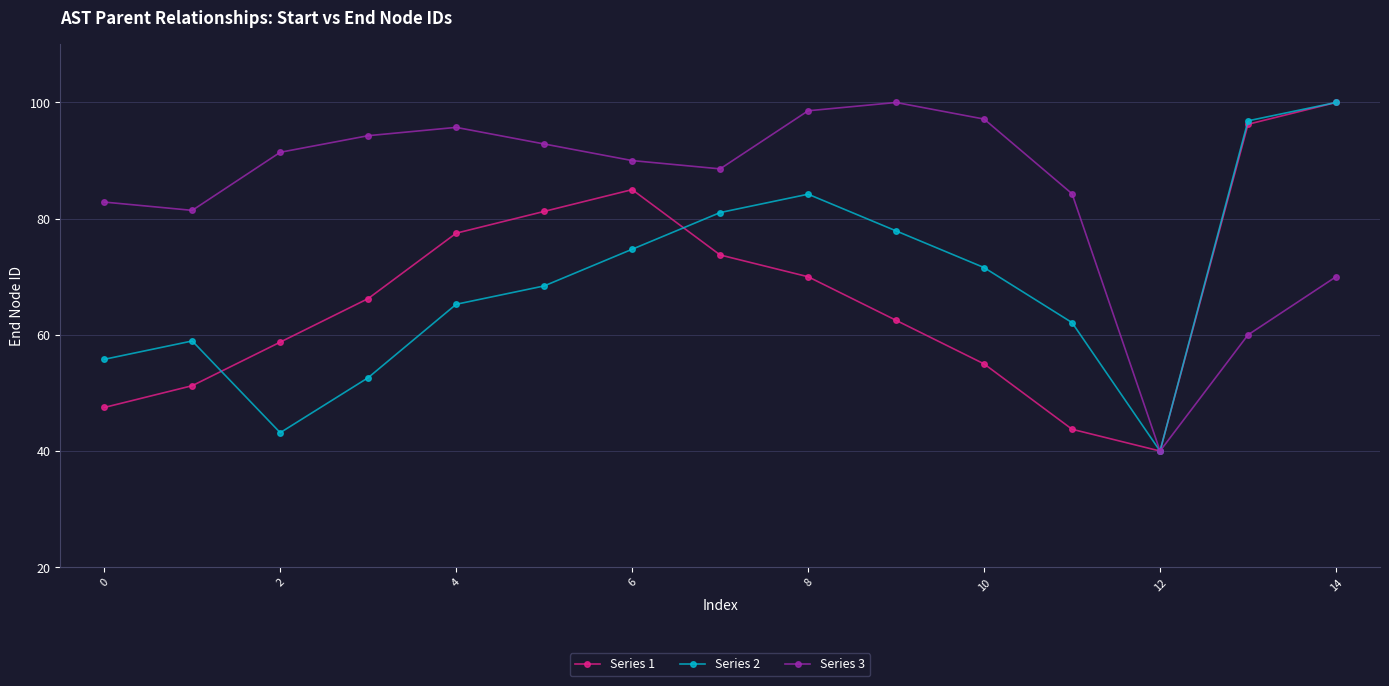

What is the lowest value of the Series 1 series?

40.0